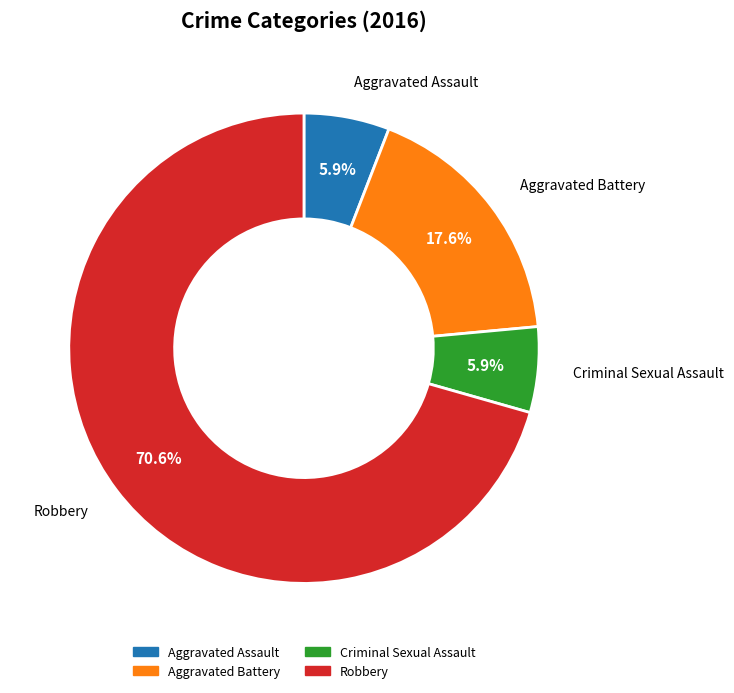

What portion of the pie excludes Robbery?

29.4%